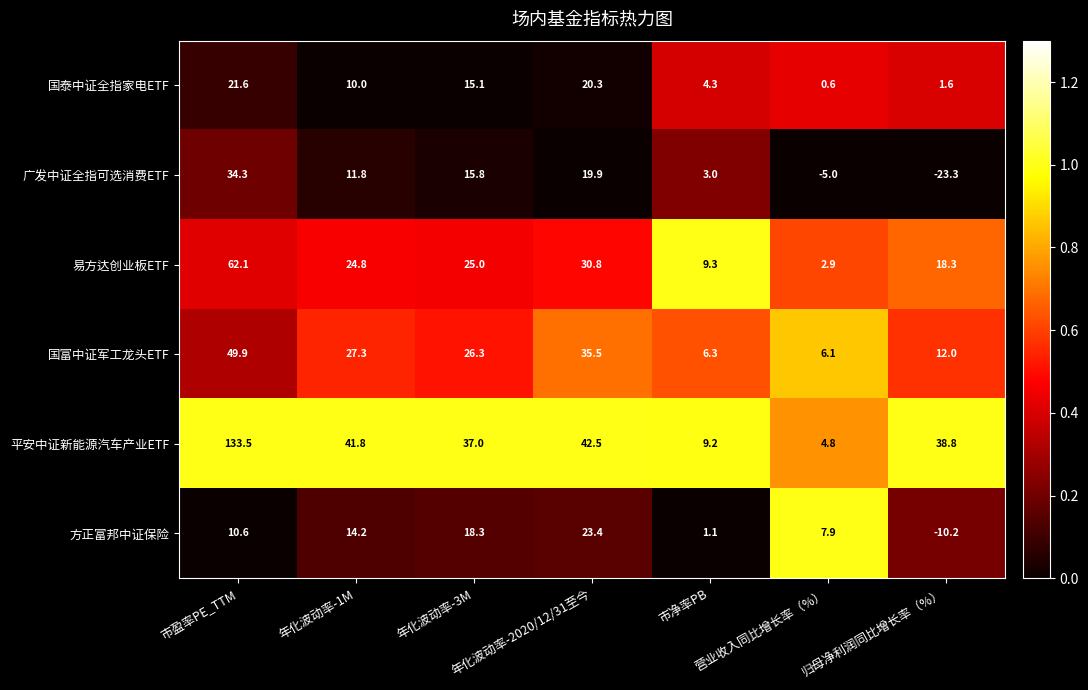

List the series in order of their peak value, highest first.

平安中证新能源汽车产业ETF, 易方达创业板ETF, 国富中证军工龙头ETF, 广发中证全指可选消费ETF, 方正富邦中证保险, 国泰中证全指家电ETF